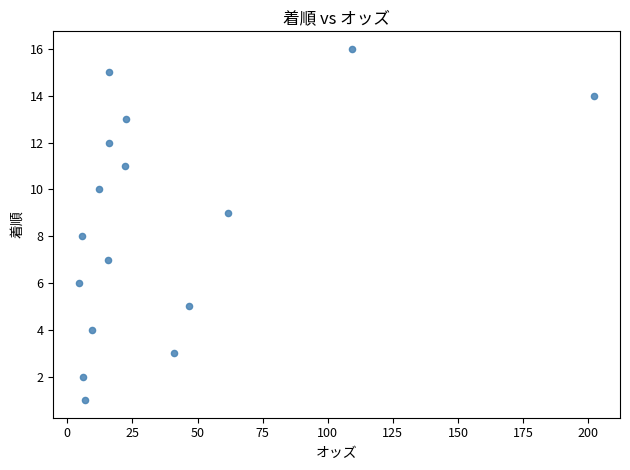

What is the range of Y values (max minus min)?

15